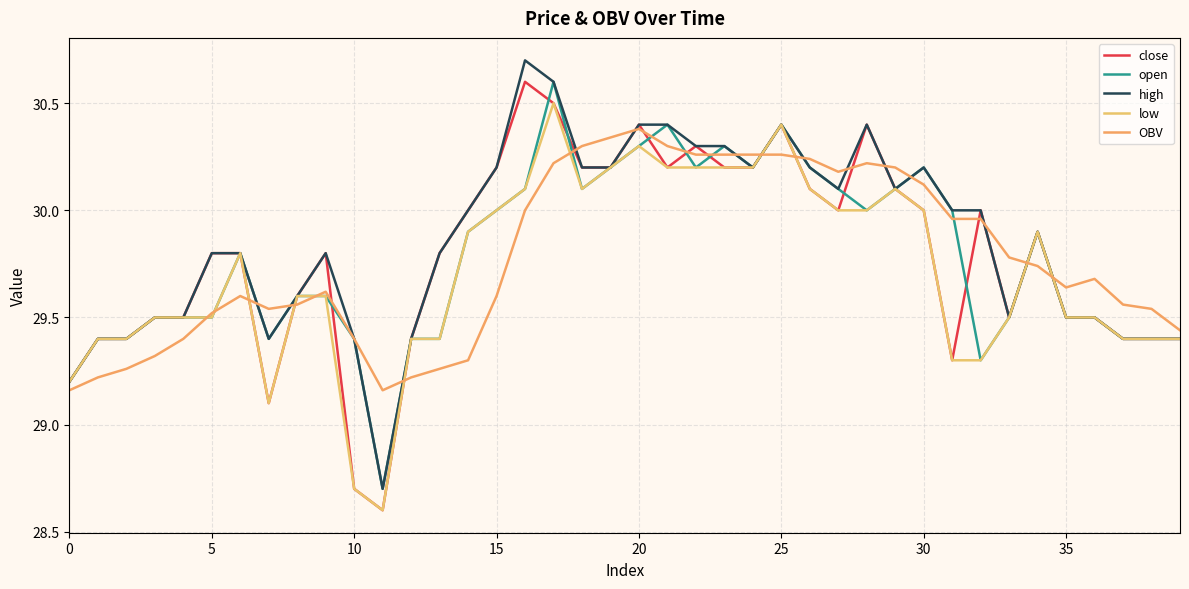

True or false: low and open cross at least once.

False